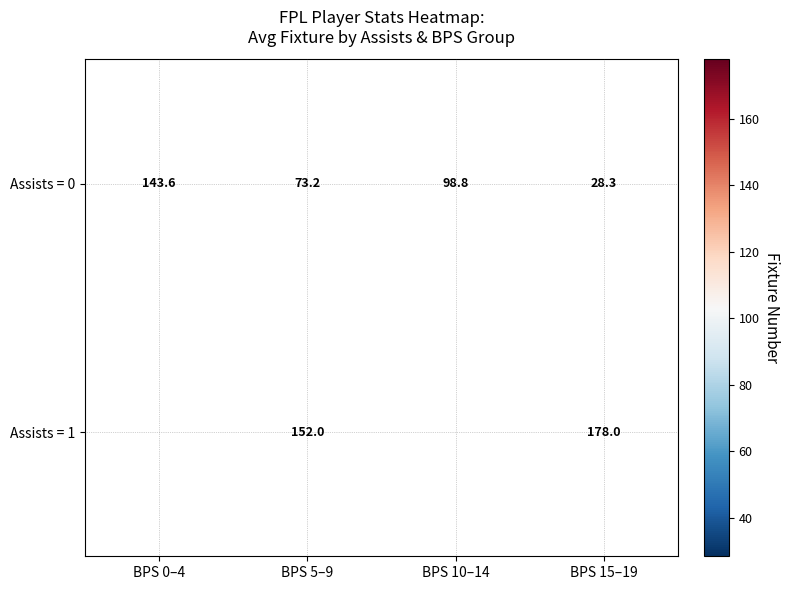

Rank the series at BPS 15–19 from lowest to highest value.

Assists = 0, Assists = 1